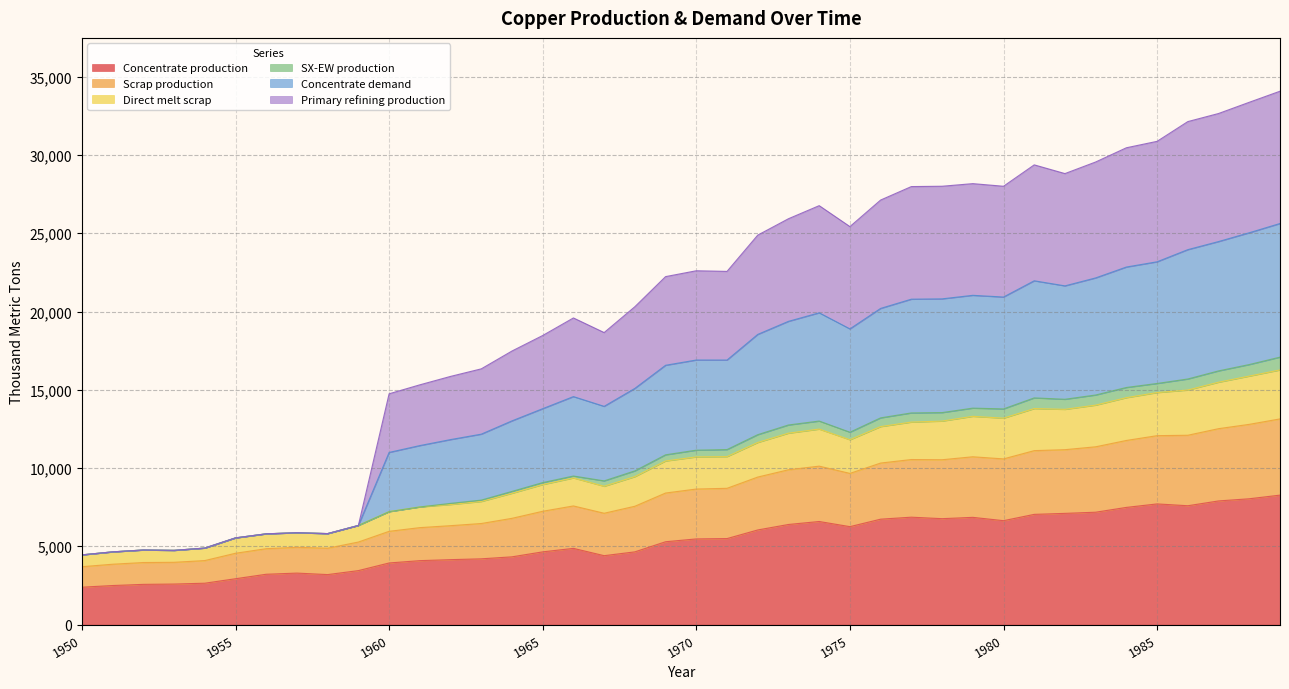

What are all the series names shown in the legend?

Concentrate production, Scrap production, Direct melt scrap, SX-EW production, Concentrate demand, Primary refining production